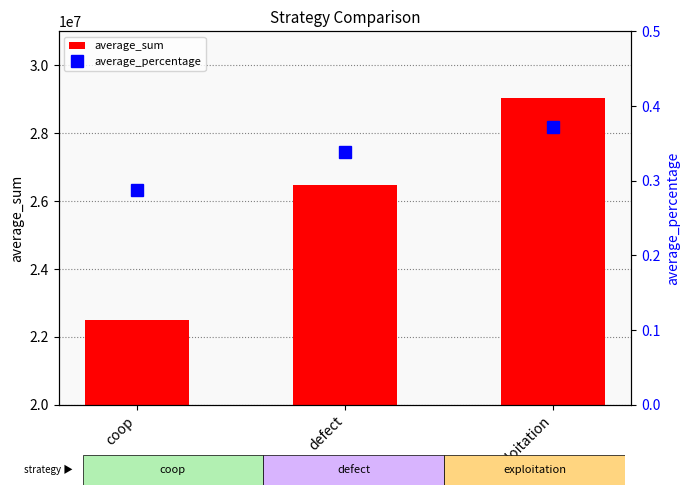

Which series changed the most between defect and exploitation?

average_sum